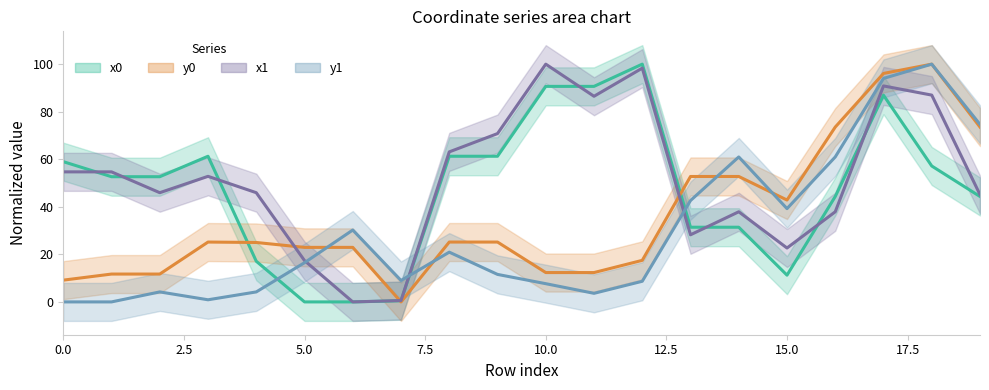

Between 11 and 9, which is larger?

11